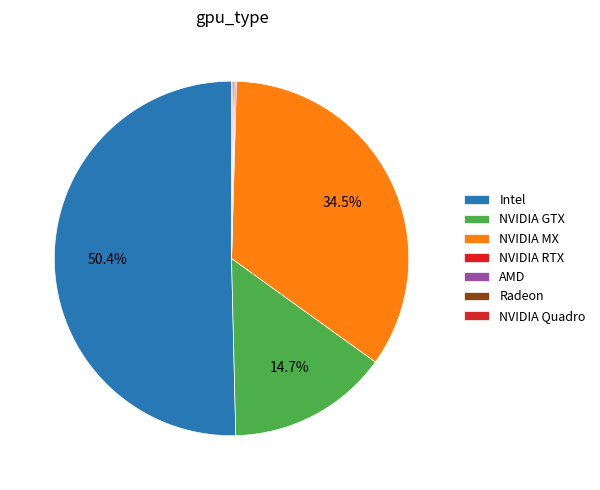

How many slices are in this pie chart?

3